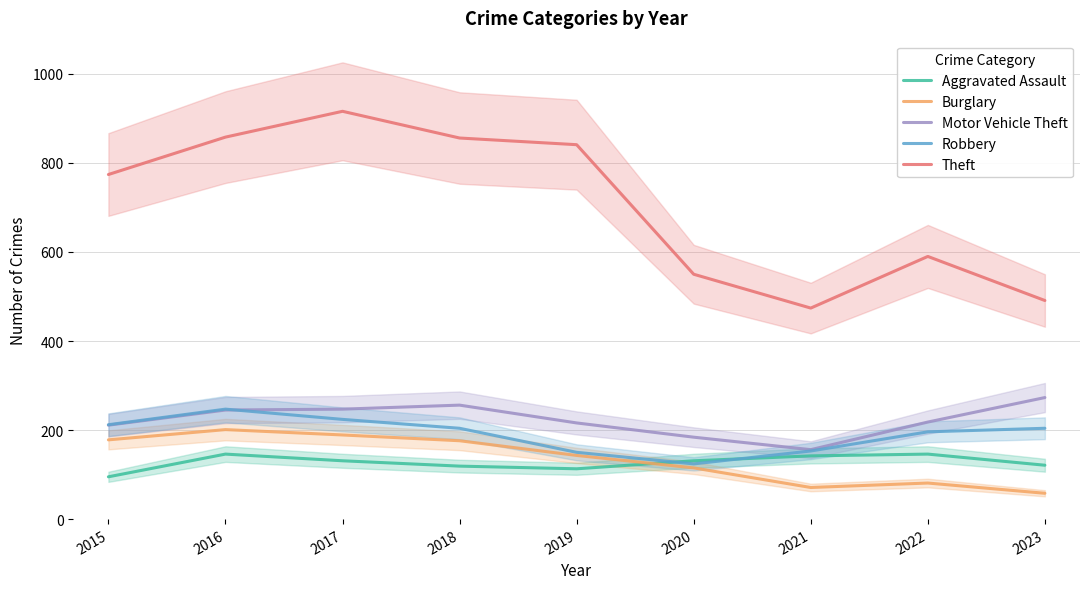

How many interior local peaks does the Theft series have?

2